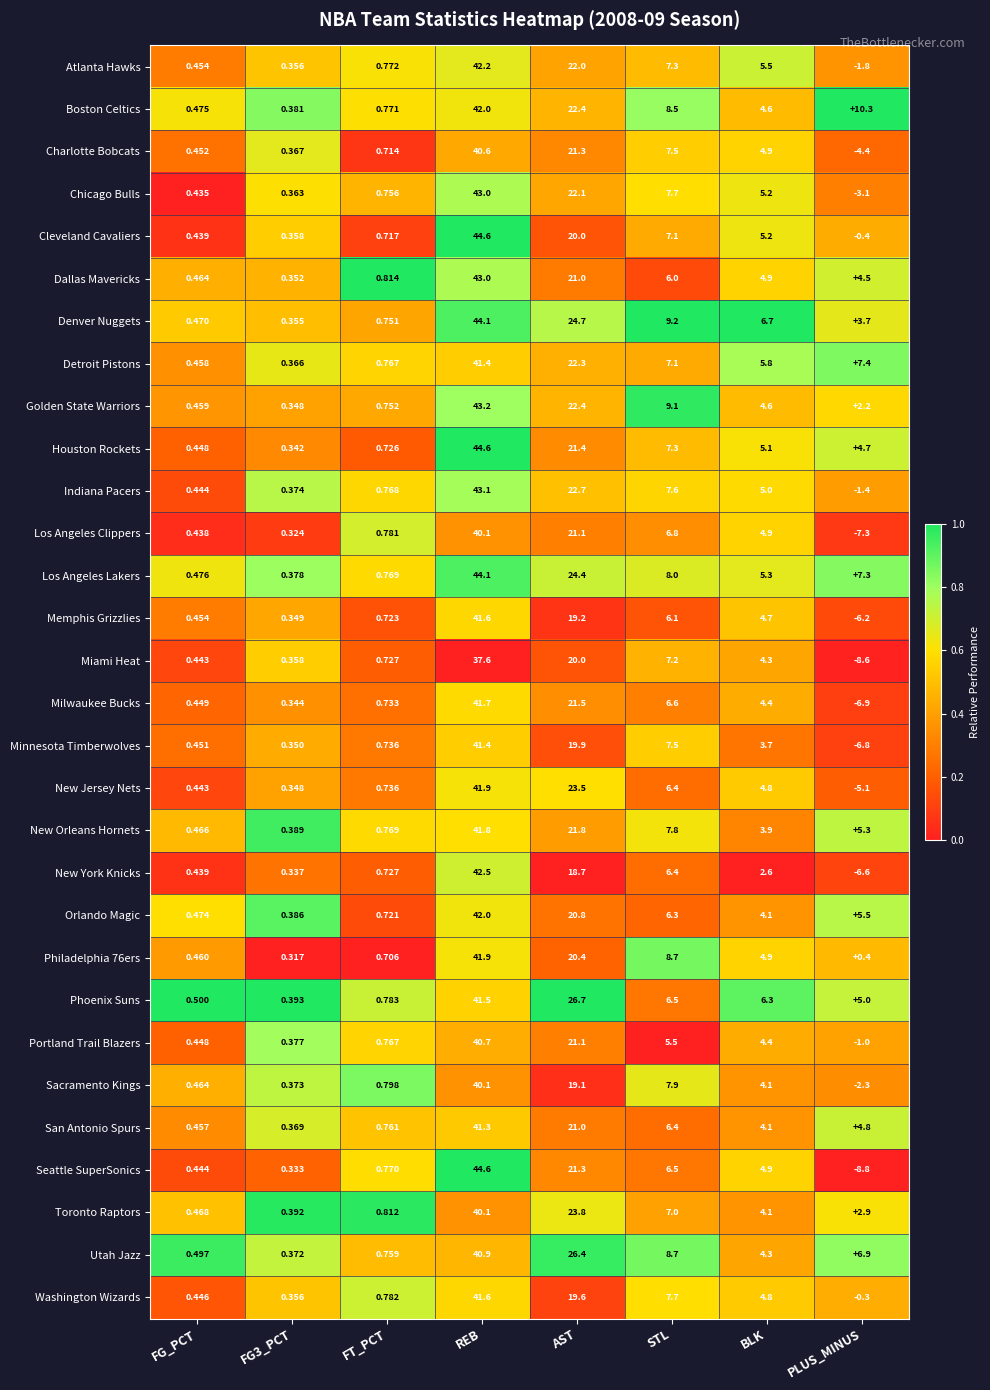

At which category does the chart reach its peak across all series?

REB